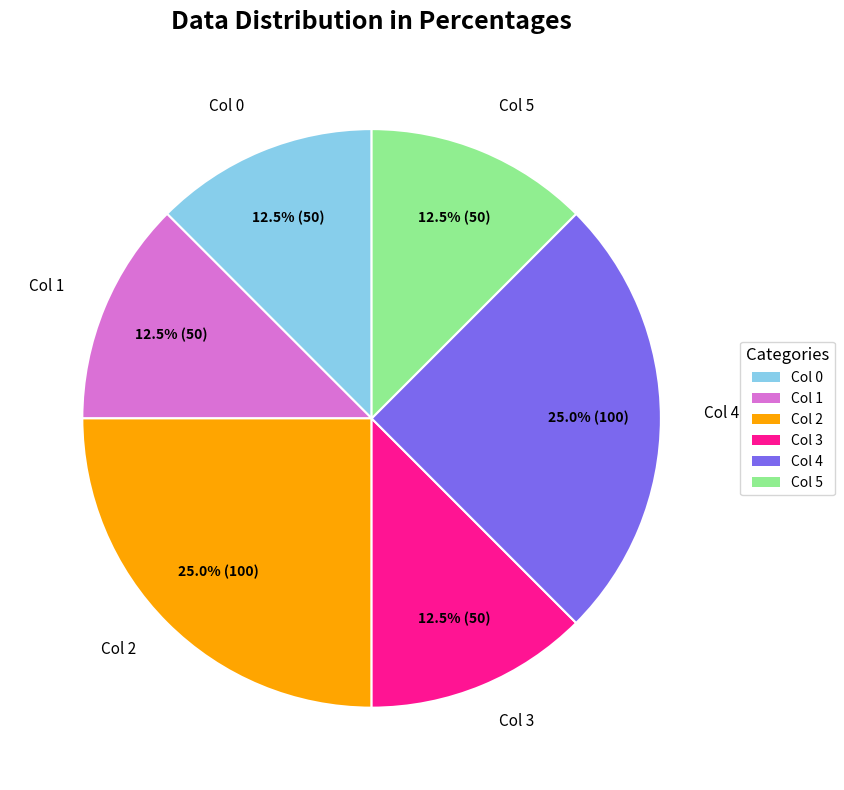

How many segments does this pie chart have?

6